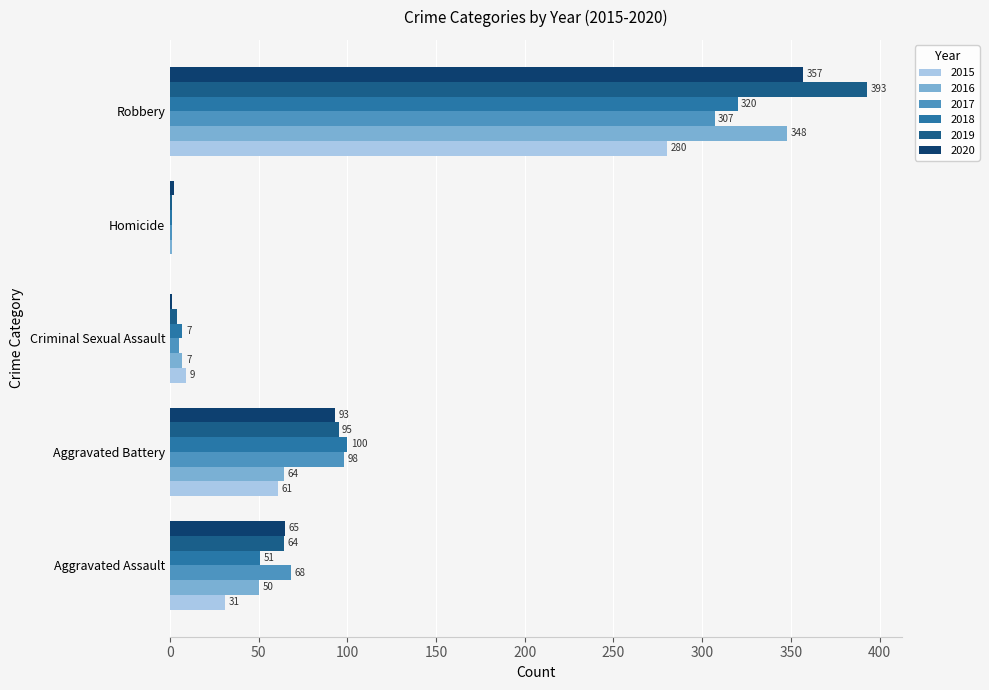

Which series changed the most between Aggravated Assault and Homicide?

2017